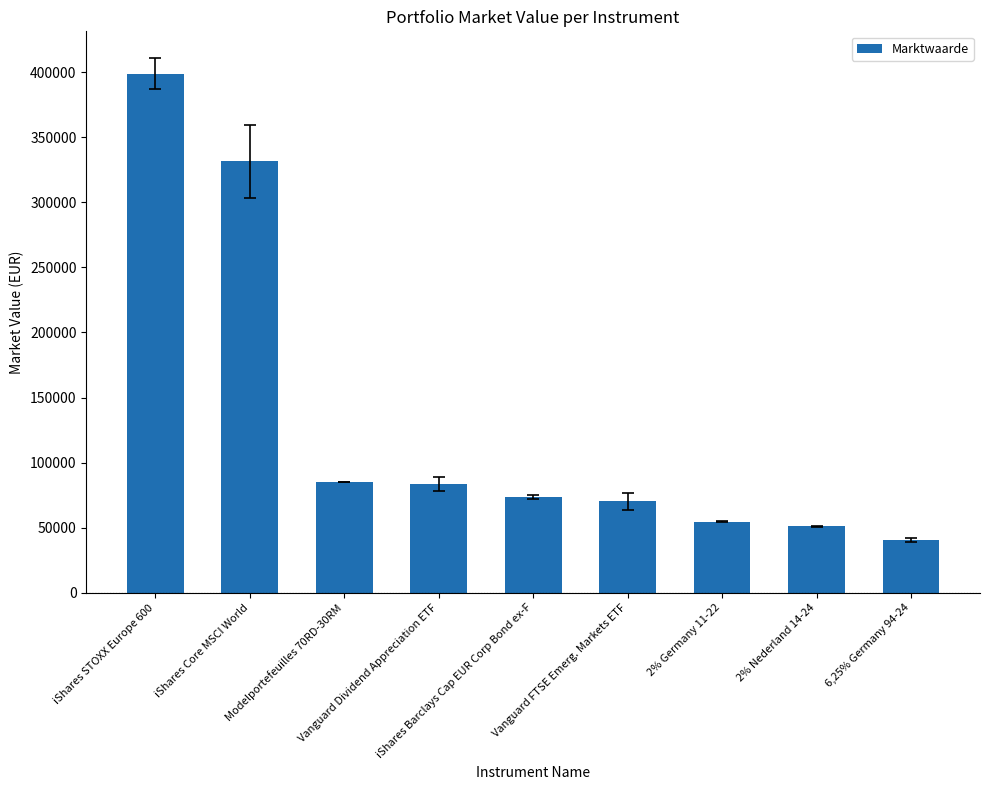

Count the number of categories in the chart.

9